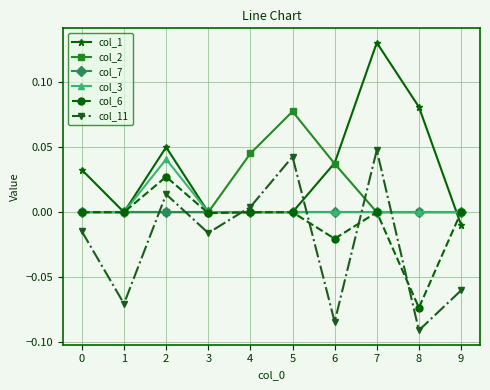

Which series has the largest total across all categories?

col_1